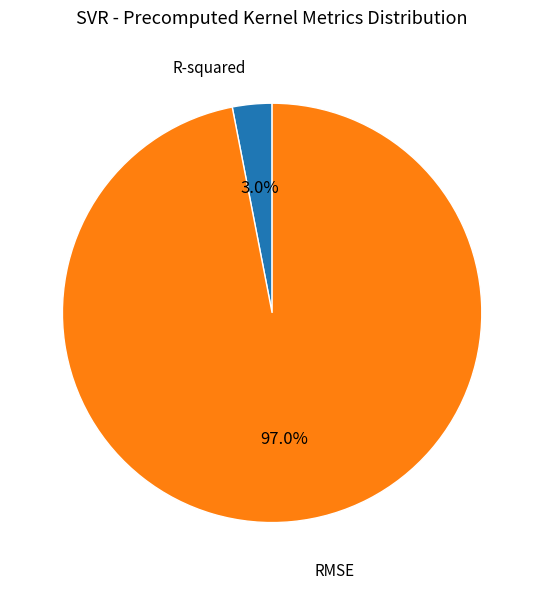

Does RMSE represent more than half of the total?

Yes